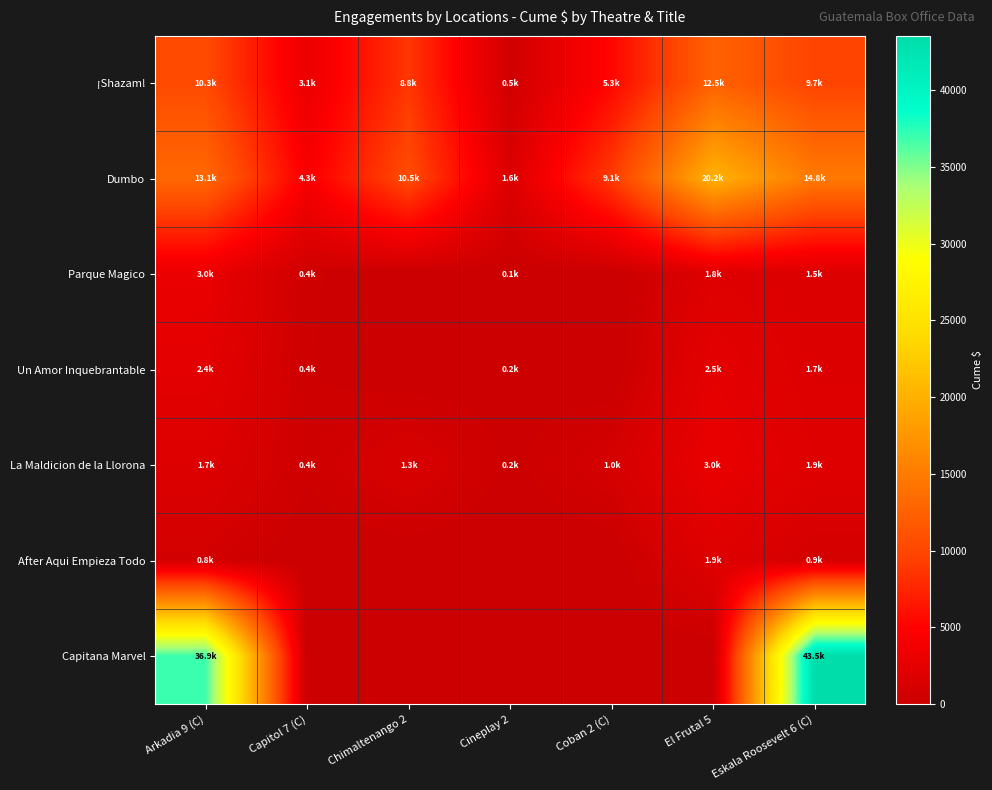

Reading left to right, list all the values displayed in this chart.

¡Shazam!: Arkadia 9 (C)=10322.4	Capitol 7 (C)=3050.8	Chimaltenango 2=8761.1	Cineplay 2=537.7	Coban 2 (C)=5313.2	El Frutal 5=12542.3	Eskala Roosevelt 6 (C)=9744.9
Dumbo: Arkadia 9 (C)=13130.6	Capitol 7 (C)=4329.9	Chimaltenango 2=10478.4	Cineplay 2=1587.1	Coban 2 (C)=9068.9	El Frutal 5=20160.5	Eskala Roosevelt 6 (C)=14751.9
Parque Magico: Arkadia 9 (C)=2971.3	Capitol 7 (C)=405.7	Chimaltenango 2=0.0	Cineplay 2=60.3	Coban 2 (C)=0.0	El Frutal 5=1824.9	Eskala Roosevelt 6 (C)=1524.7
Un Amor Inquebrantable: Arkadia 9 (C)=2407.3	Capitol 7 (C)=361.9	Chimaltenango 2=0.0	Cineplay 2=159.4	Coban 2 (C)=0.0	El Frutal 5=2503.6	Eskala Roosevelt 6 (C)=1667.7
La Maldicion de la Llorona: Arkadia 9 (C)=1684.5	Capitol 7 (C)=424.0	Chimaltenango 2=1338.7	Cineplay 2=224.0	Coban 2 (C)=1009.7	El Frutal 5=2966.3	Eskala Roosevelt 6 (C)=1865.4
After Aqui Empieza Todo: Arkadia 9 (C)=771.9	Capitol 7 (C)=0.0	Chimaltenango 2=0.0	Cineplay 2=0.0	Coban 2 (C)=0.0	El Frutal 5=1857.8	Eskala Roosevelt 6 (C)=922.3
Capitana Marvel: Arkadia 9 (C)=36920.7	Capitol 7 (C)=0.0	Chimaltenango 2=0.0	Cineplay 2=0.0	Coban 2 (C)=0.0	El Frutal 5=0.0	Eskala Roosevelt 6 (C)=43539.1